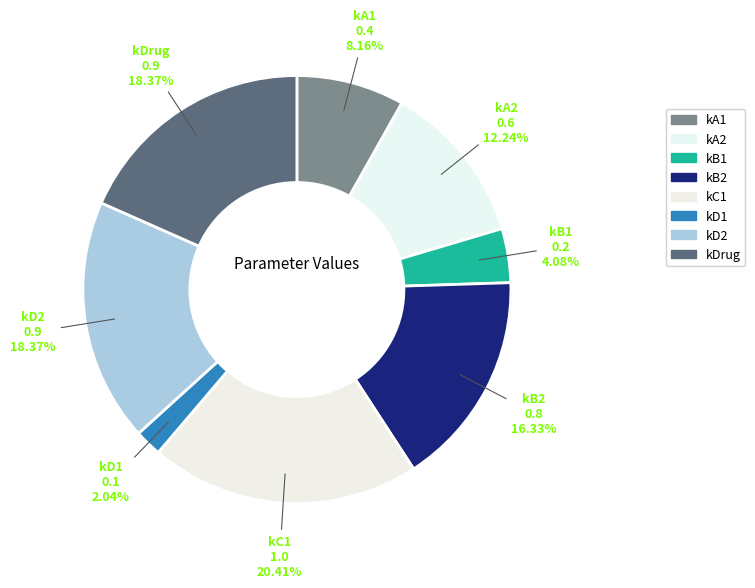

Count the number of slices in the pie.

8